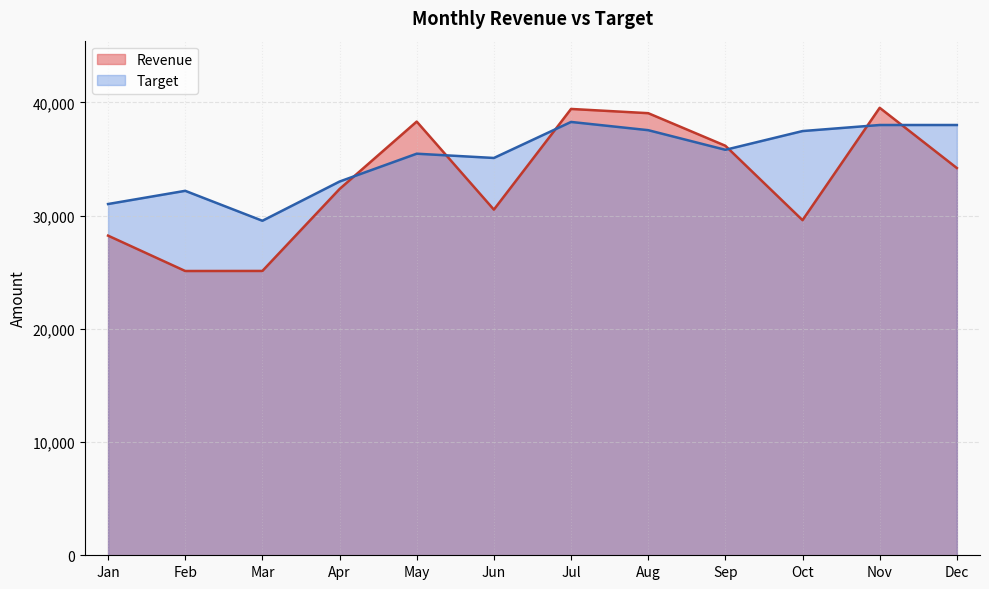

List the series in order of their overall mean, lowest first.

Revenue, Target